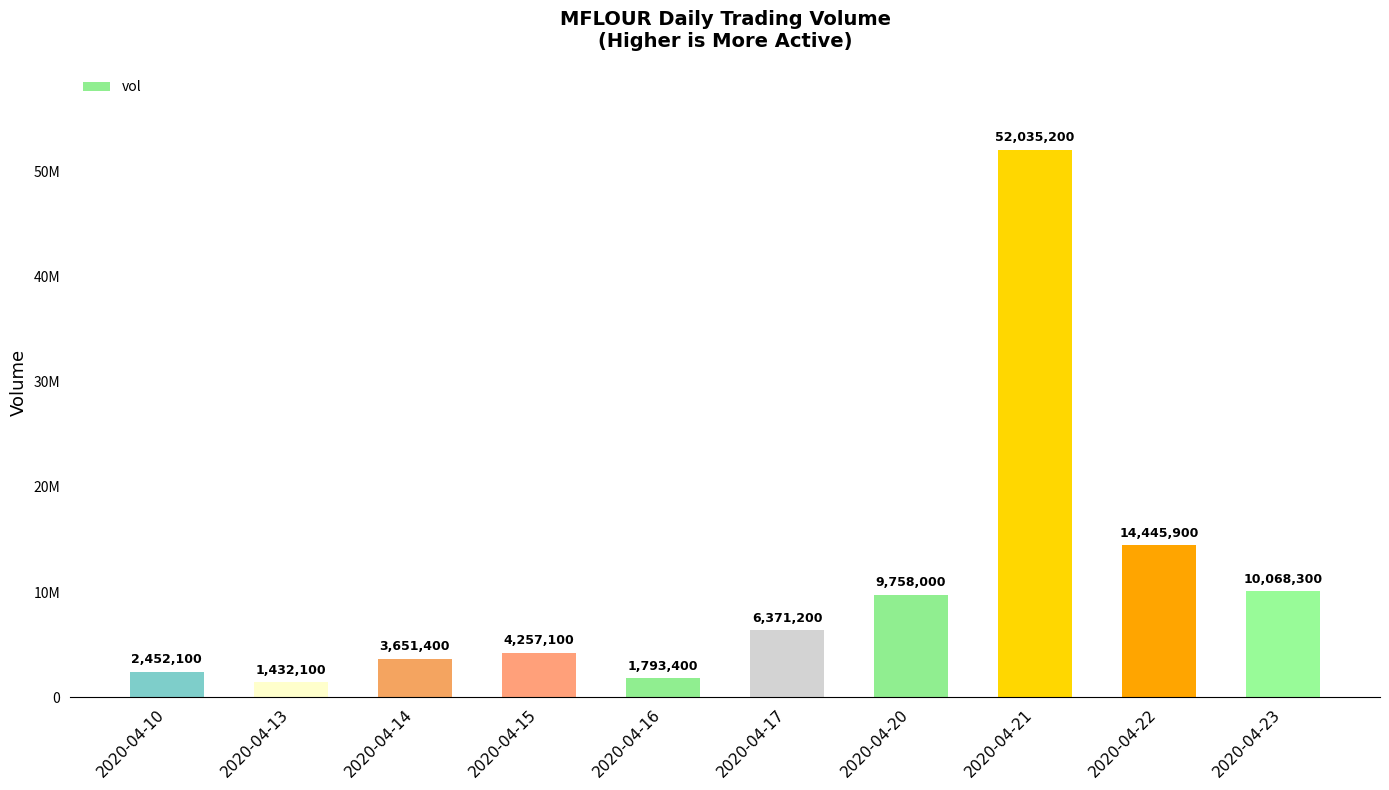

Does the chart contain any negative values?

No